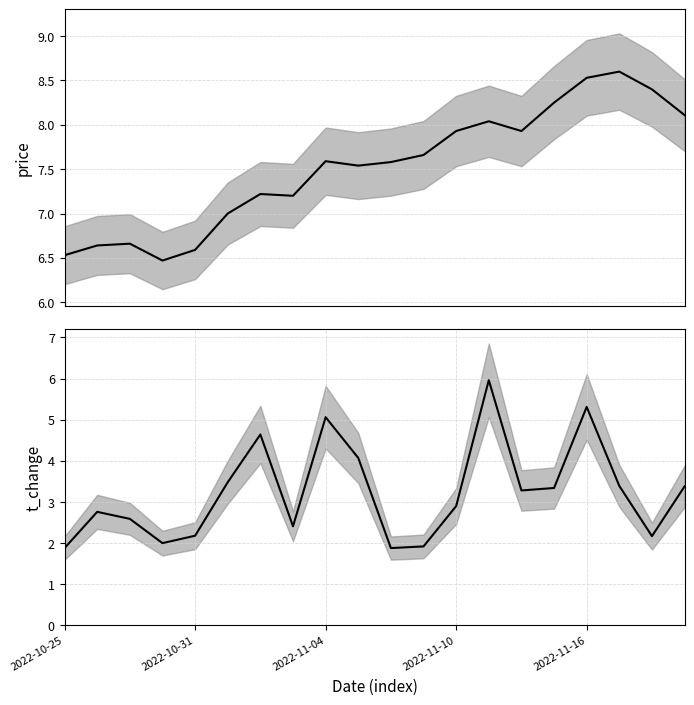

Which category has the highest value in the price series?

17